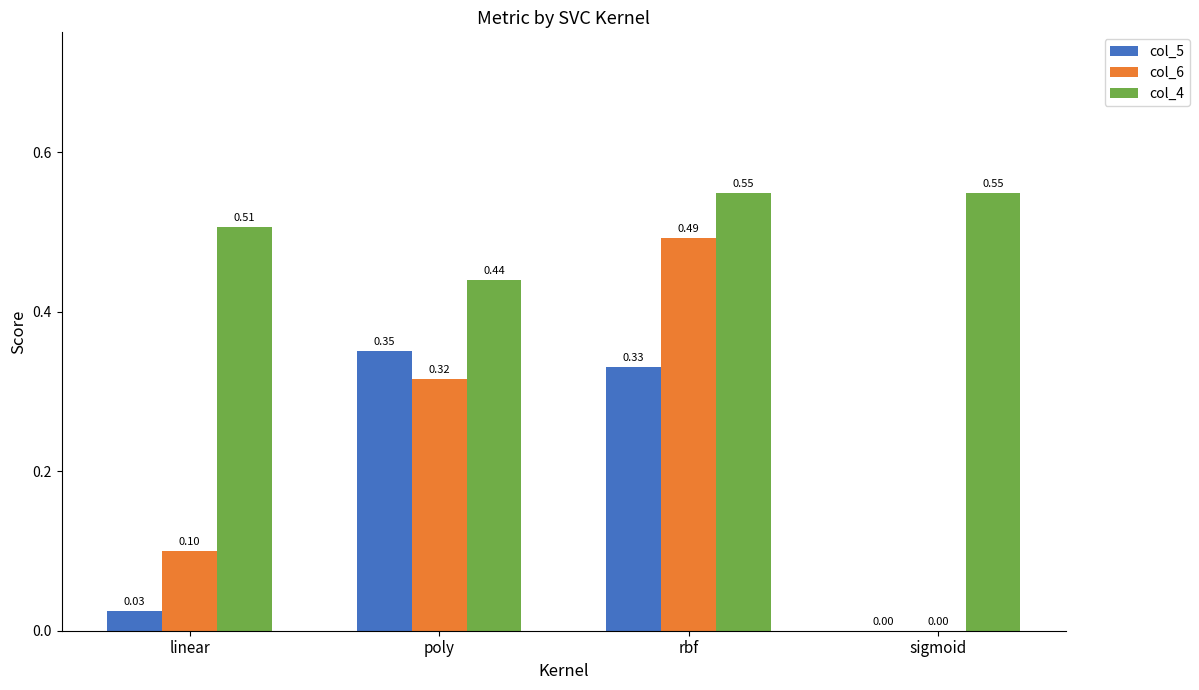

Where is col_4 nearest to the value 0?

poly